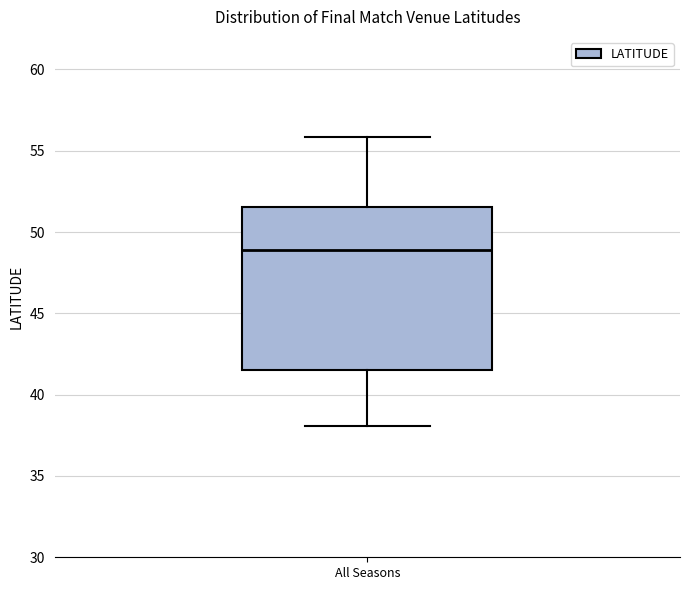

Transcribe this box plot: give where the median line is, the range the box spans, and where the two whiskers end, as read against the y-axis. The values are not printed on the chart, so give them approximately, as read against the axis.

median 49.0, box 41.5 to 51.5, whiskers 38.0 to 56.0